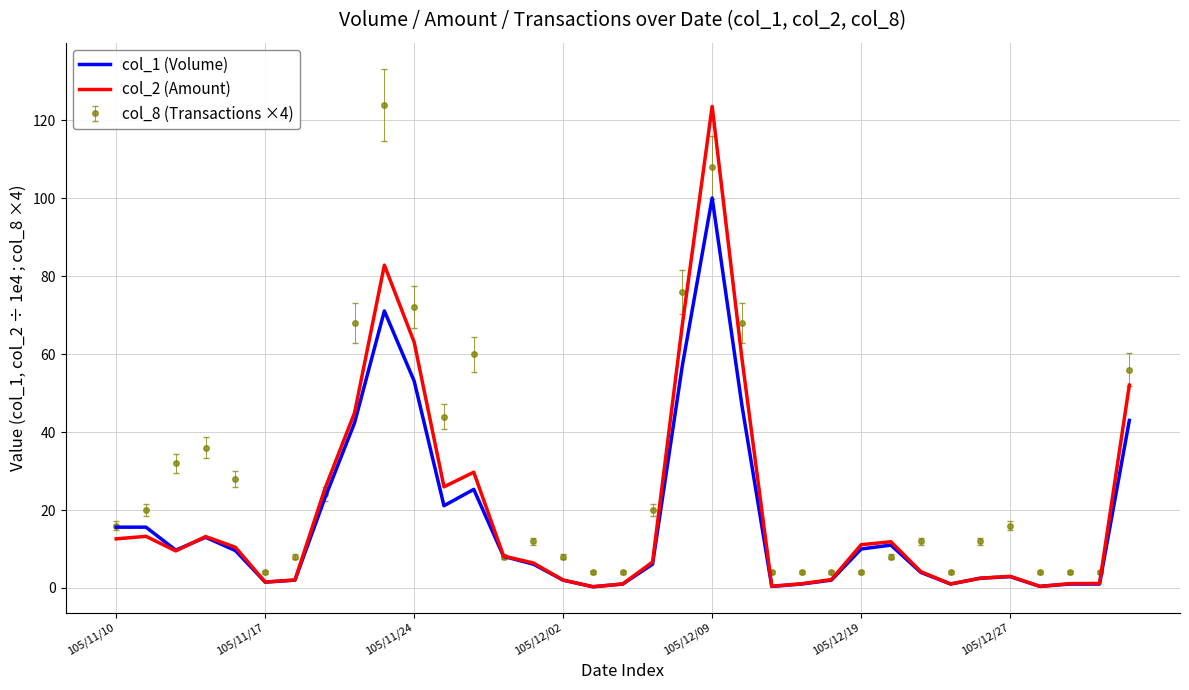

What is the greatest value displayed?

124.0